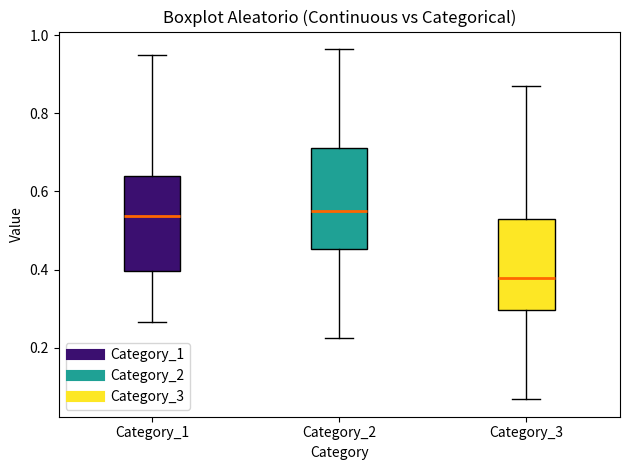

Reading left to right, transcribe this box plot: for each box, give where its median line is, the range the box spans, and where its two whiskers end, as read against the y-axis. The values are not printed on the chart, so give them approximately, as read against the axis.

Category_1: median 0.54, box 0.40 to 0.64, whiskers 0.26 to 0.94
Category_2: median 0.56, box 0.46 to 0.72, whiskers 0.22 to 0.96
Category_3: median 0.38, box 0.30 to 0.52, whiskers 0.06 to 0.88